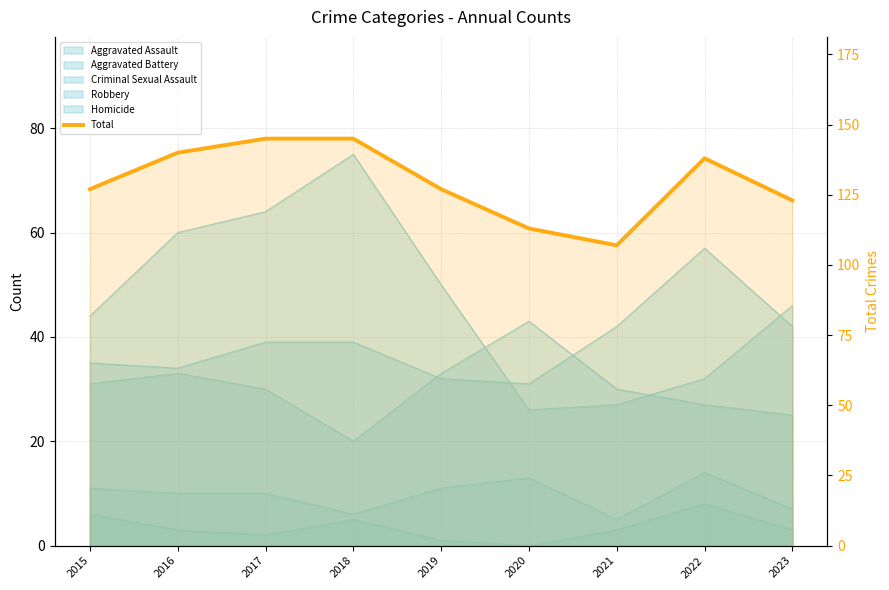

How many interior local peaks (higher than both neighbors) does the data have?

1